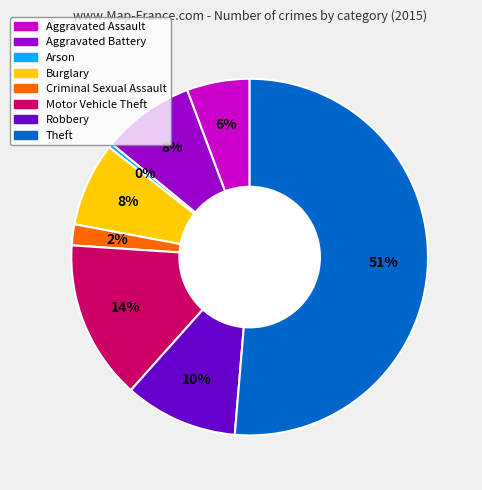

To the nearest percent, what percentage of the pie is Motor Vehicle Theft?

14%